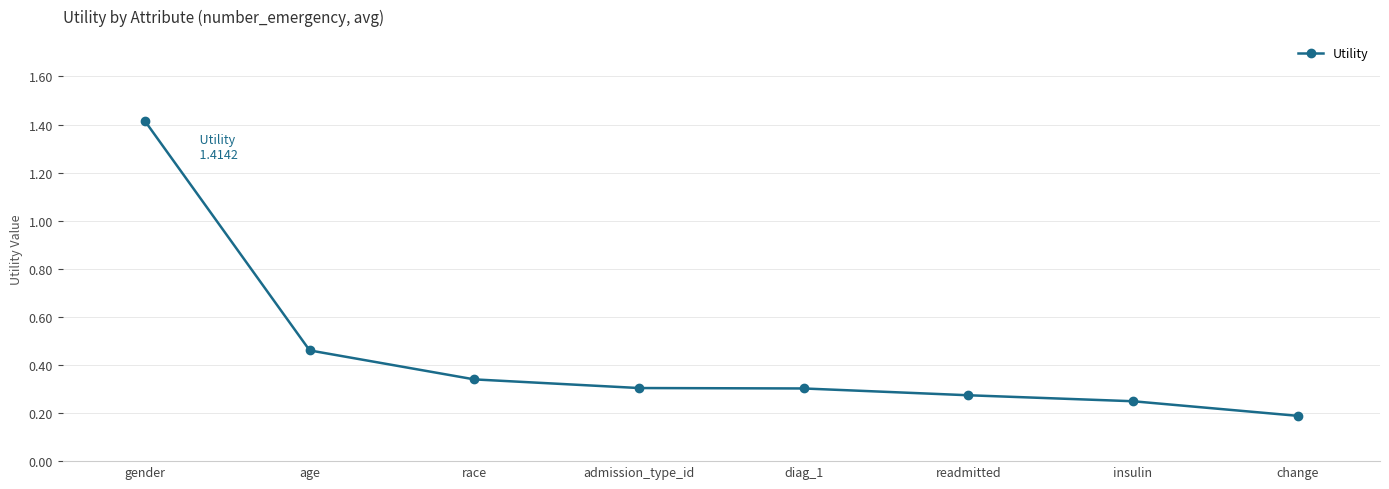

What is the change in value from race to insulin?

-0.1